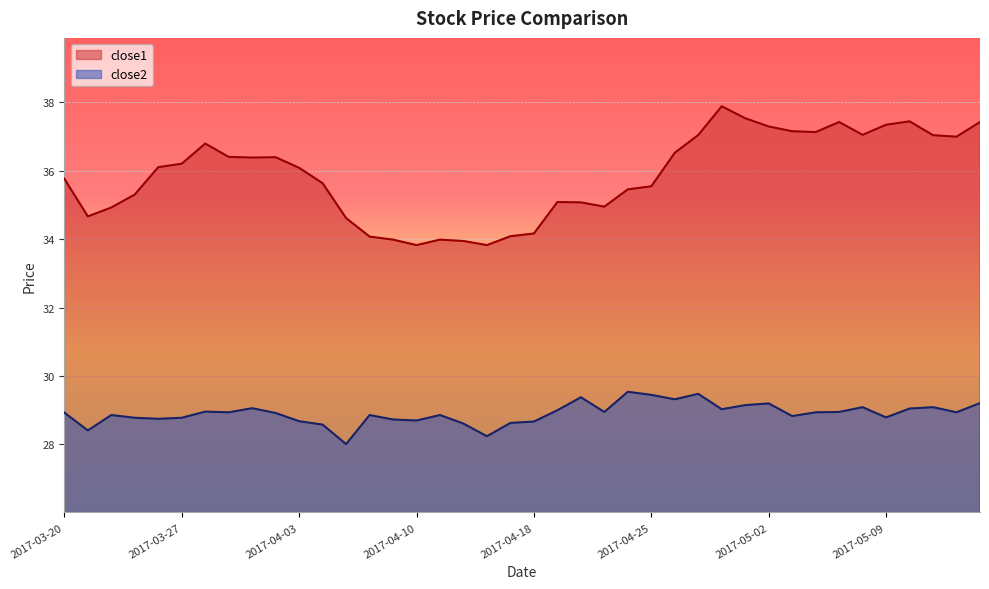

Where is the first local minimum for close1?

2017-03-21